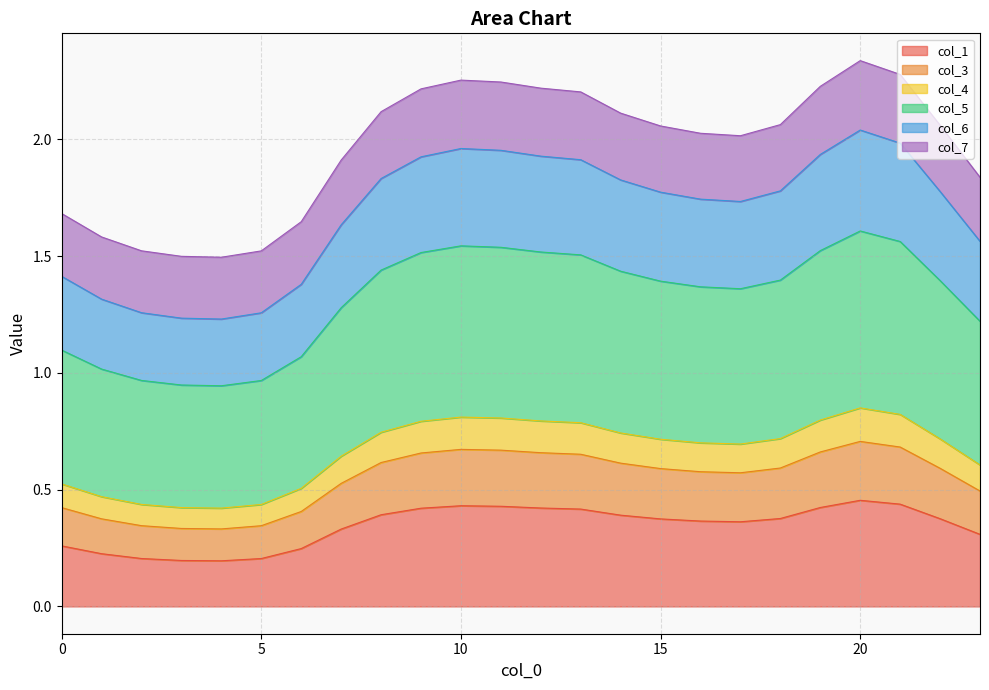

What are all the series names shown in the legend?

col_1, col_3, col_4, col_5, col_6, col_7